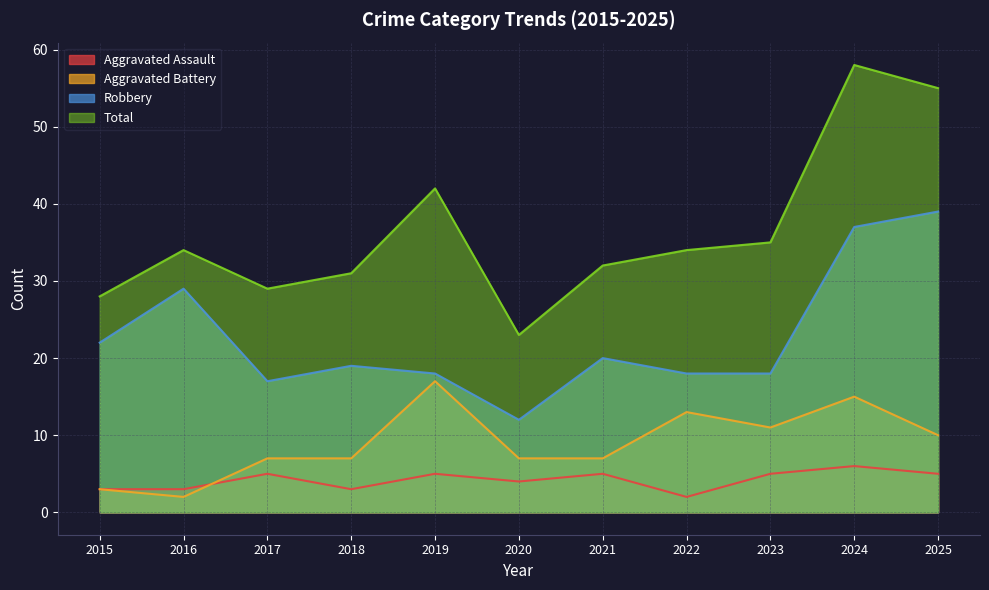

The value of Total at 2022 is 34. True or false?

True